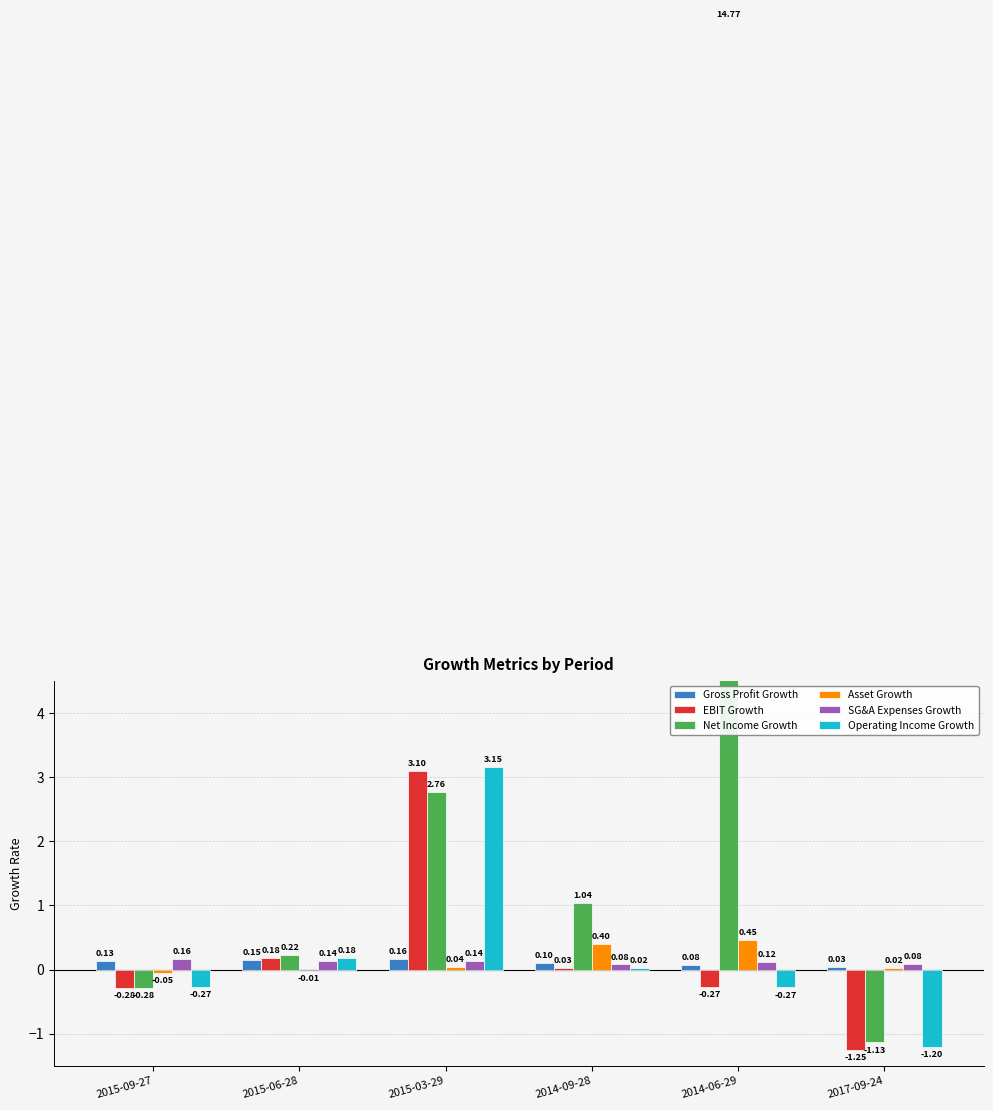

Reading left to right, list all the values displayed in this chart.

Gross Profit Growth: 2015-09-27=0.1	2015-06-28=0.2	2015-03-29=0.2	2014-09-28=0.1	2014-06-29=0.1	2017-09-24=0.0
EBIT Growth: 2015-09-27=-0.3	2015-06-28=0.2	2015-03-29=3.1	2014-09-28=0.0	2014-06-29=-0.3	2017-09-24=-1.2
Net Income Growth: 2015-09-27=-0.3	2015-06-28=0.2	2015-03-29=2.8	2014-09-28=1.0	2014-06-29=14.8	2017-09-24=-1.1
Asset Growth: 2015-09-27=-0.1	2015-06-28=-0.0	2015-03-29=0.0	2014-09-28=0.4	2014-06-29=0.5	2017-09-24=0.0
SG&A Expenses Growth: 2015-09-27=0.2	2015-06-28=0.1	2015-03-29=0.1	2014-09-28=0.1	2014-06-29=0.1	2017-09-24=0.1
Operating Income Growth: 2015-09-27=-0.3	2015-06-28=0.2	2015-03-29=3.1	2014-09-28=0.0	2014-06-29=-0.3	2017-09-24=-1.2